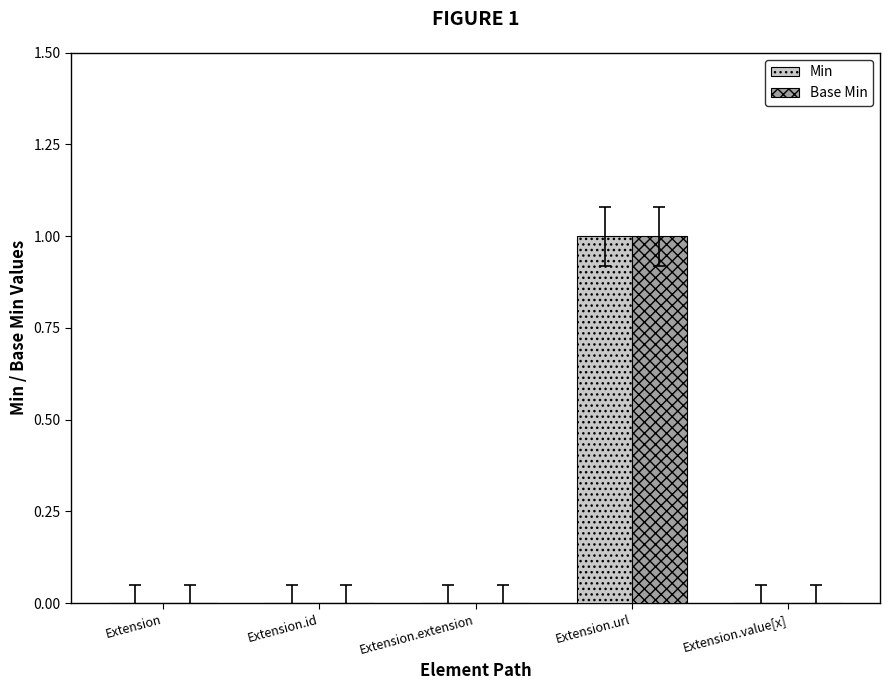

At which category does the chart reach its peak across all series?

Extension.url